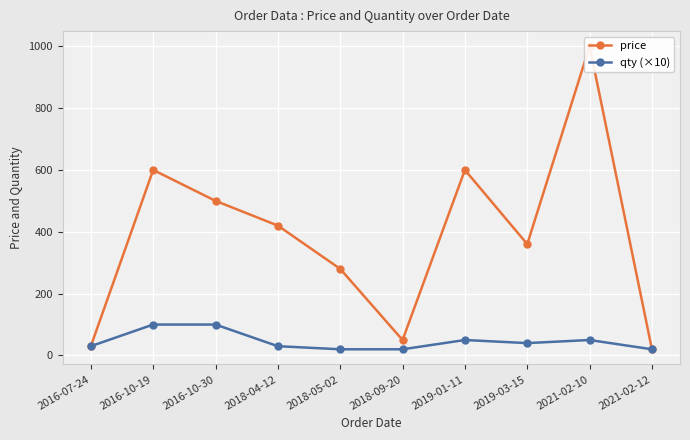

True or false: price and qty (×10) cross at least once.

False